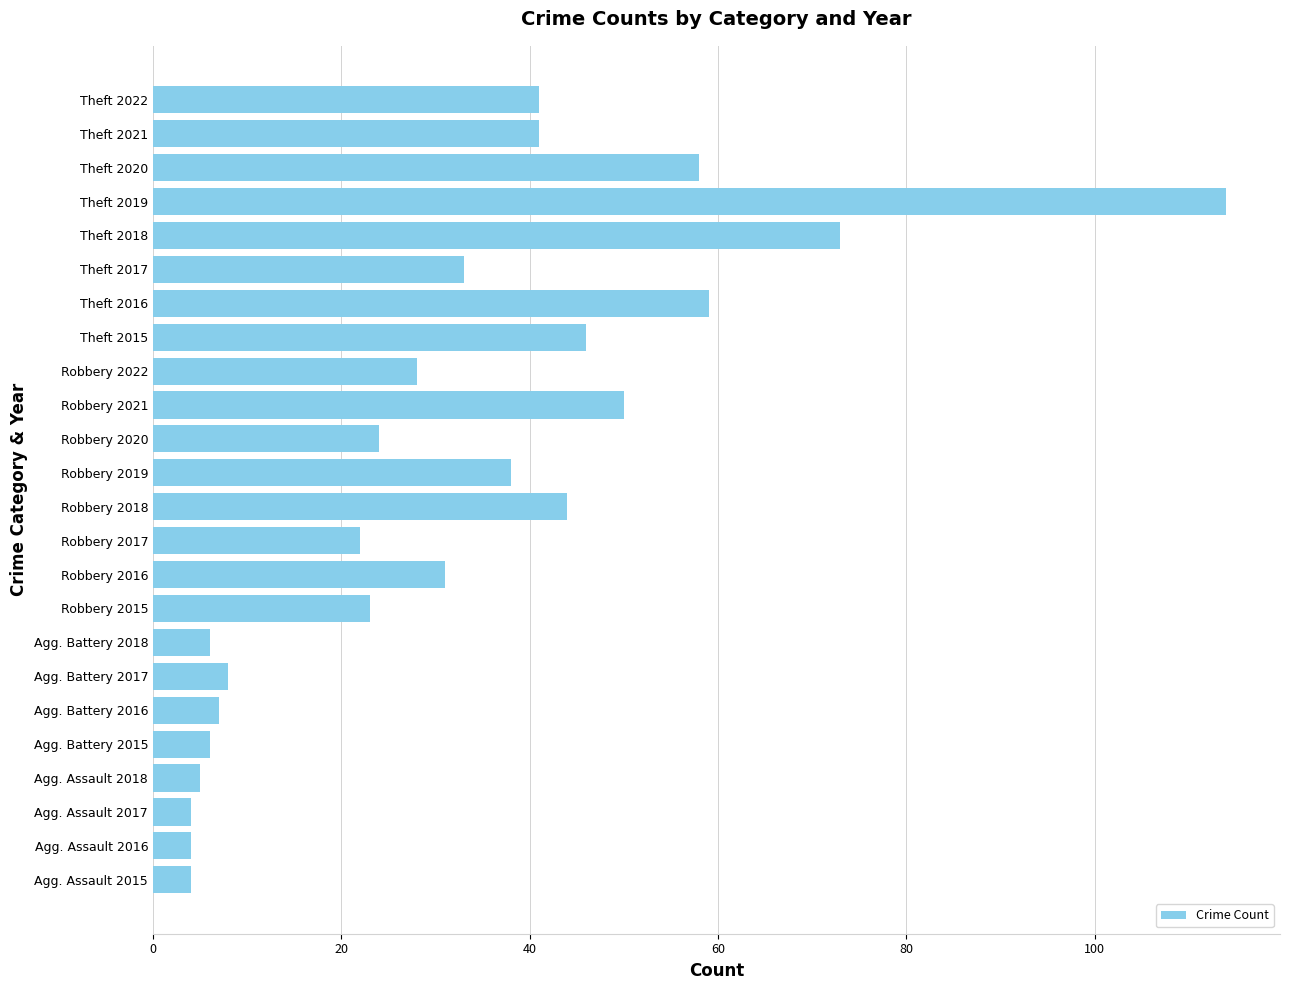

Does the chart contain any negative values?

No